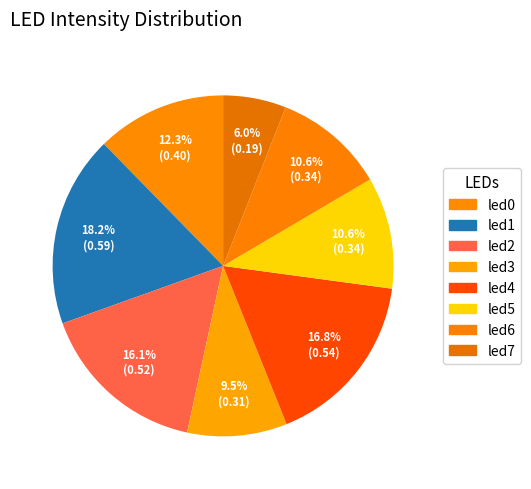

What percentage do led2 and led1 together represent?

34.3%